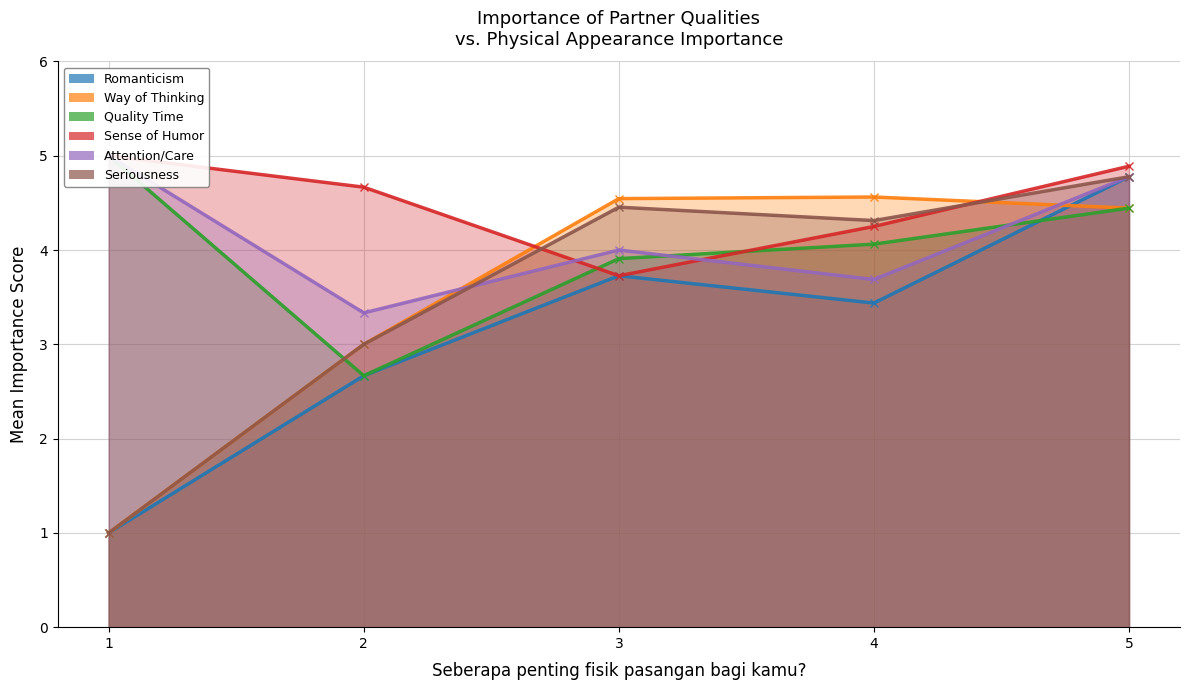

The Seberapa penting perhatian pacar bagi kamu? series shows 1 at 18. True or false?

False